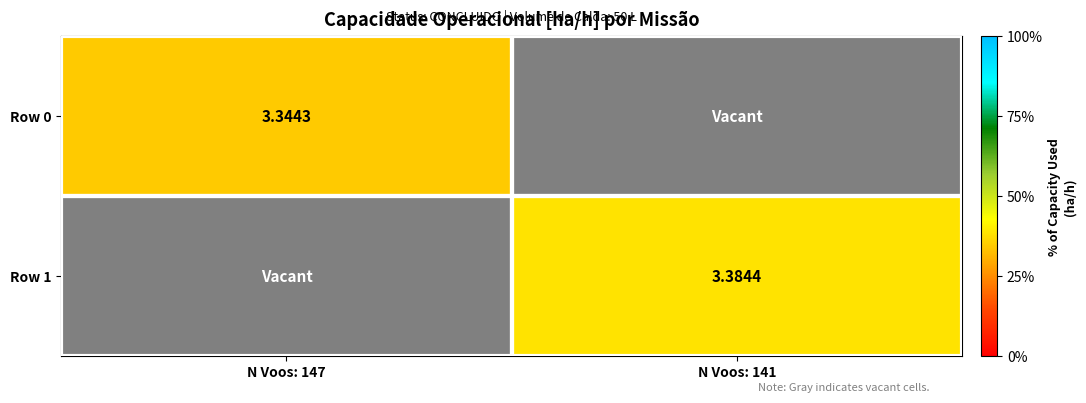

True or false: Row 1 has a value of 2.0 at N Voos: 141.

False